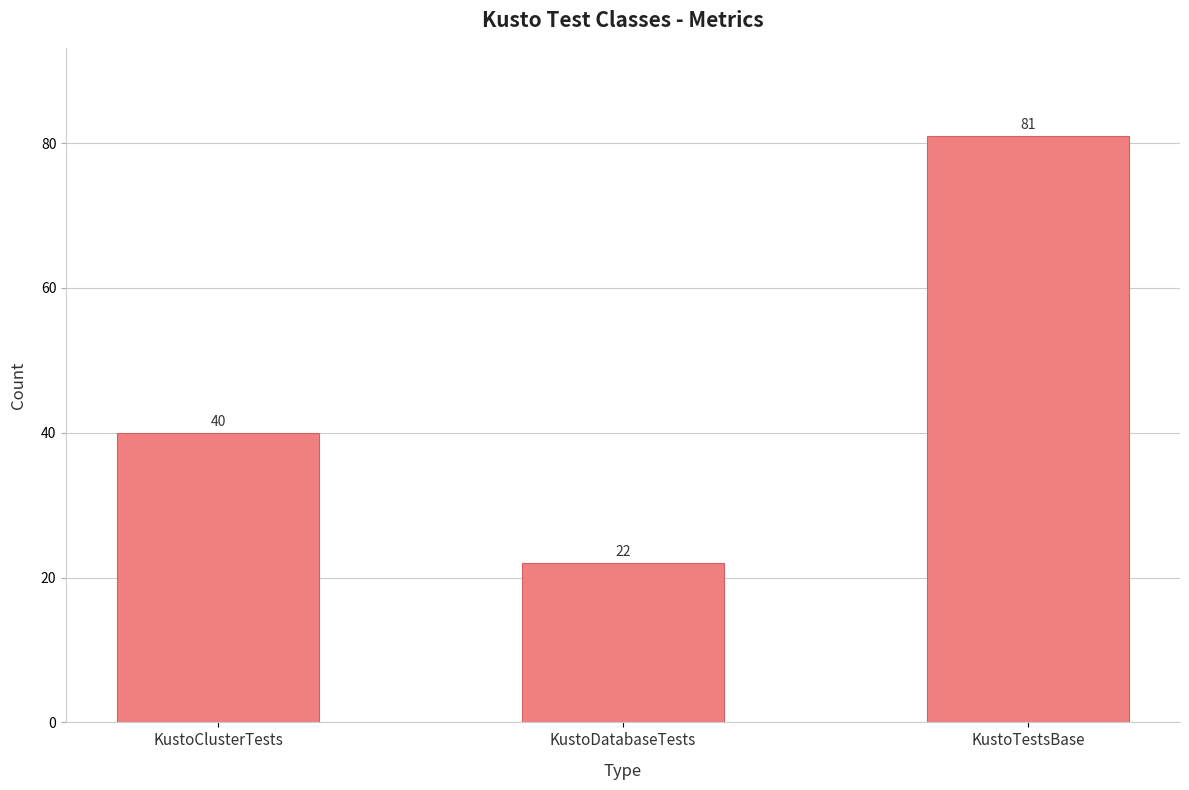

Rank the categories by value from highest to lowest.

KustoTestsBase, KustoClusterTests, KustoDatabaseTests